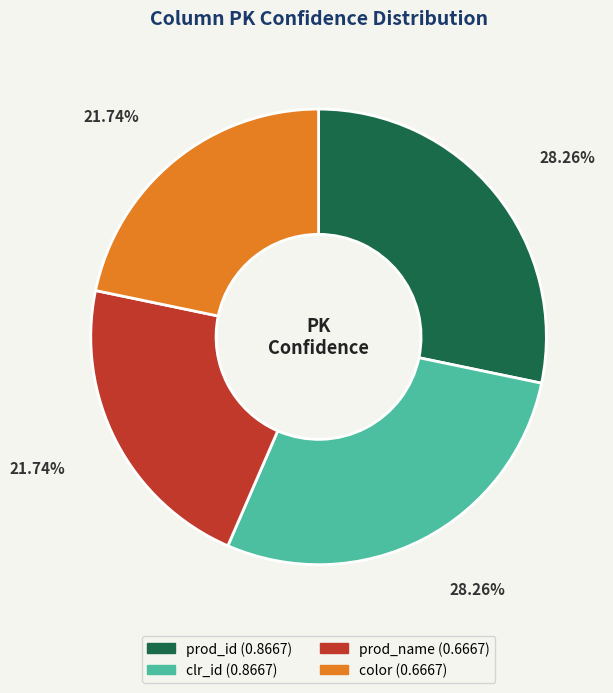

Is there any slice that represents more than half of the pie?

No